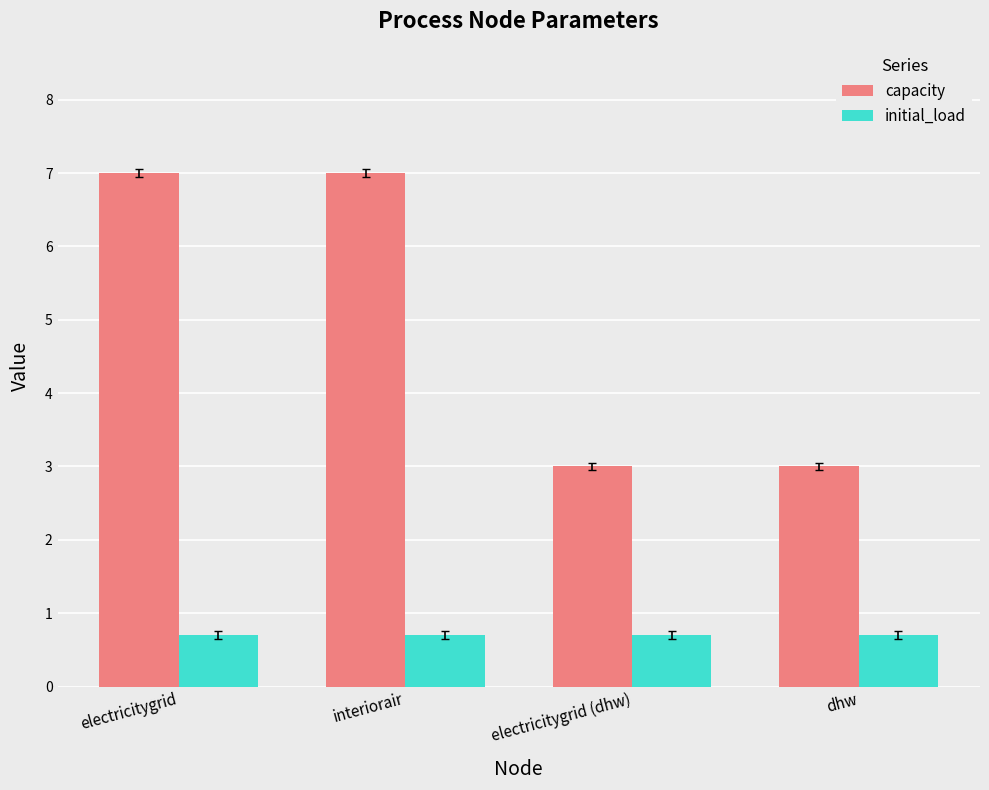

What is the sum of the capacity values at electricitygrid and dhw?

10.0